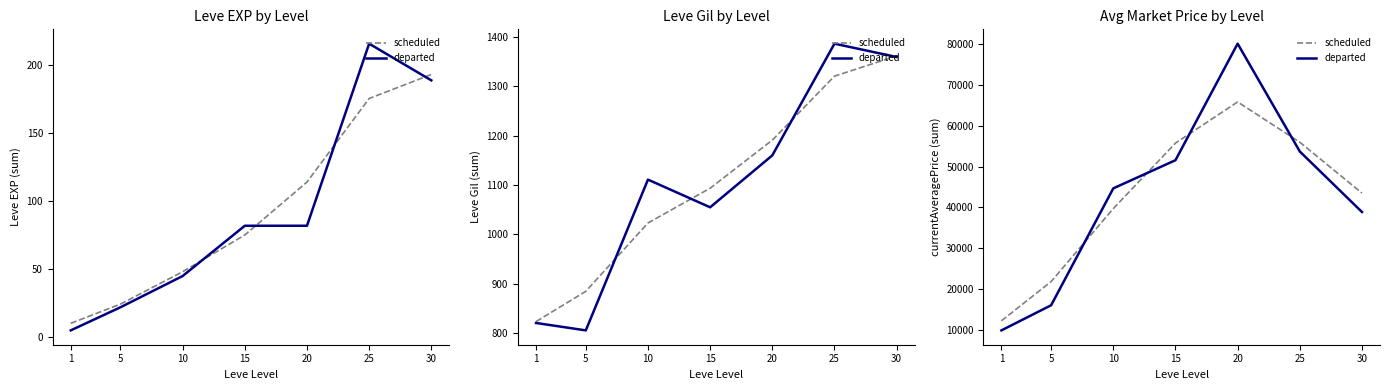

Rank the series at 5 from lowest to highest value.

departed, scheduled